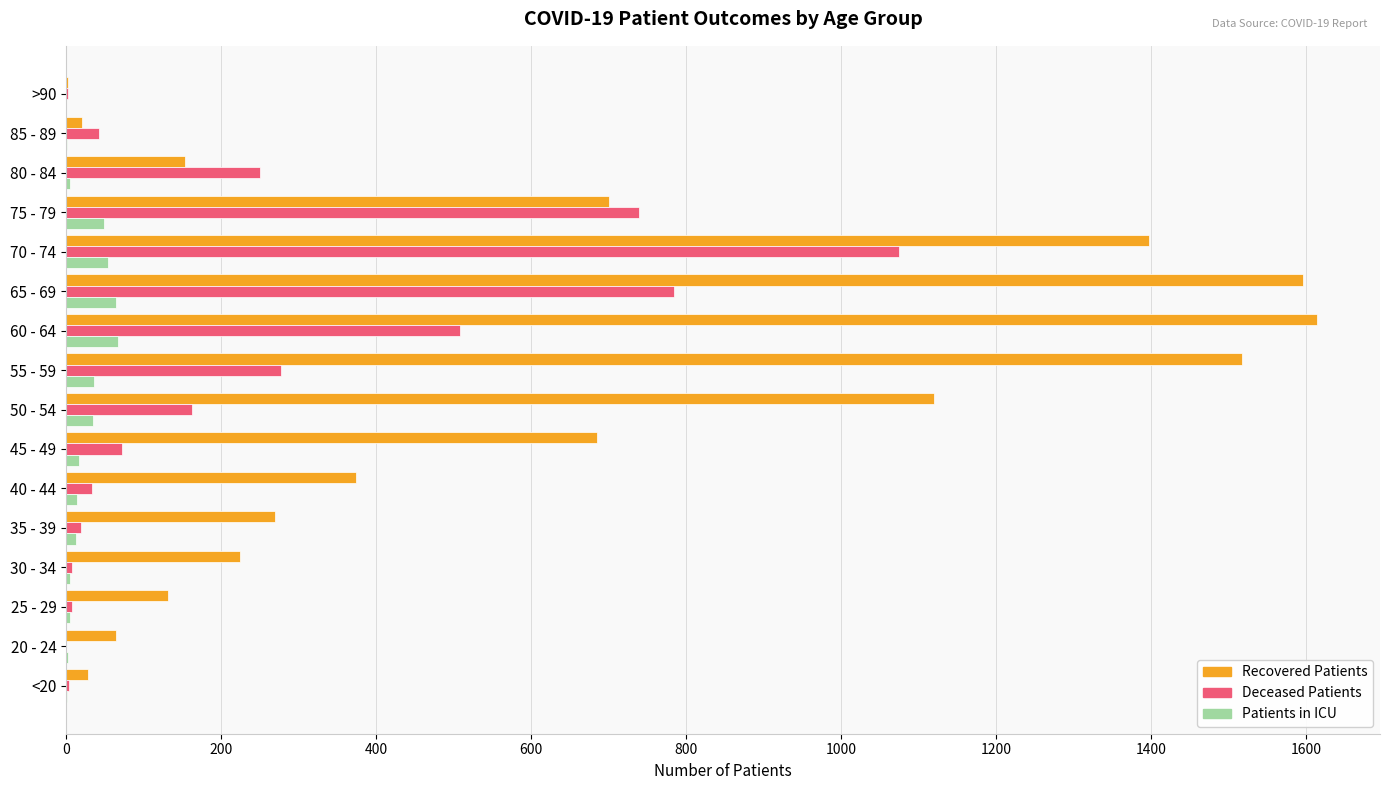

True or false: patients_in_icu has a value of 74 at 70 - 74.

False